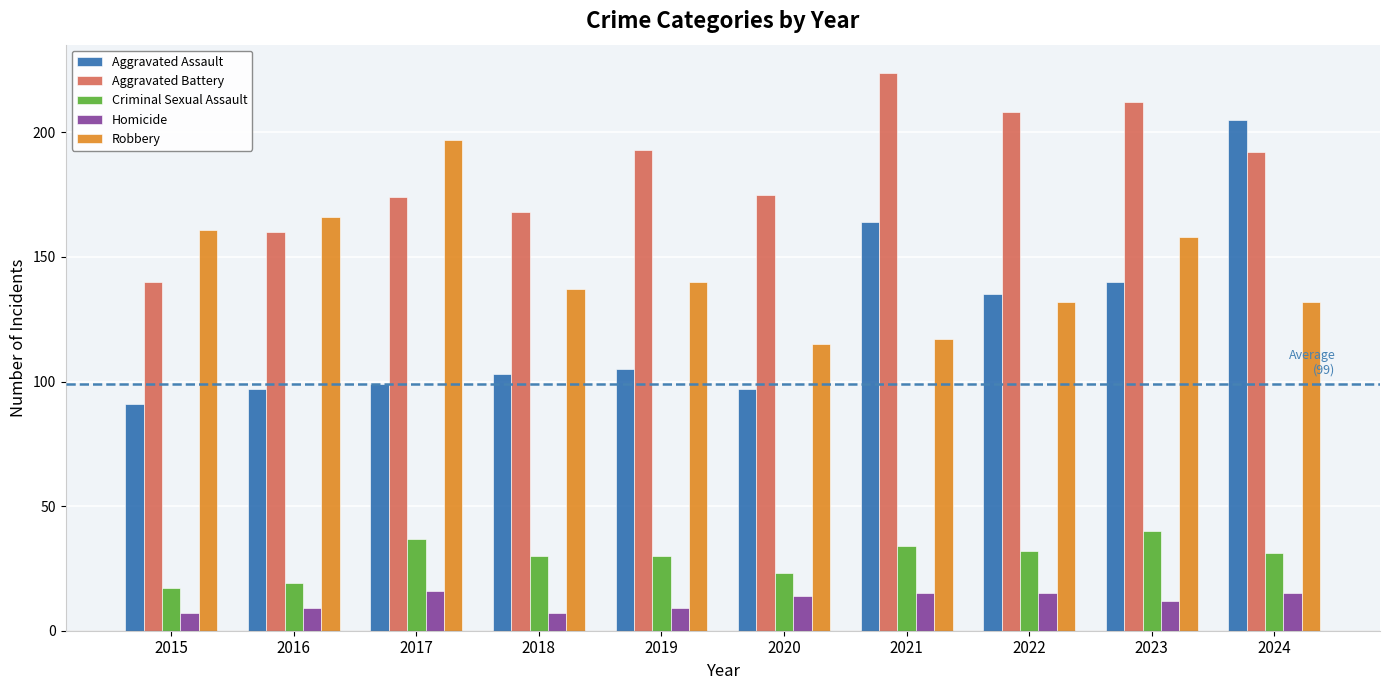

Reading right to left, transcribe all the data shown in this chart.

Aggravated Assault: 205	140	135	164	97	105	103	99	97	91
Aggravated Battery: 192	212	208	224	175	193	168	174	160	140
Criminal Sexual Assault: 31	40	32	34	23	30	30	37	19	17
Homicide: 15	12	15	15	14	9	7	16	9	7
Robbery: 132	158	132	117	115	140	137	197	166	161